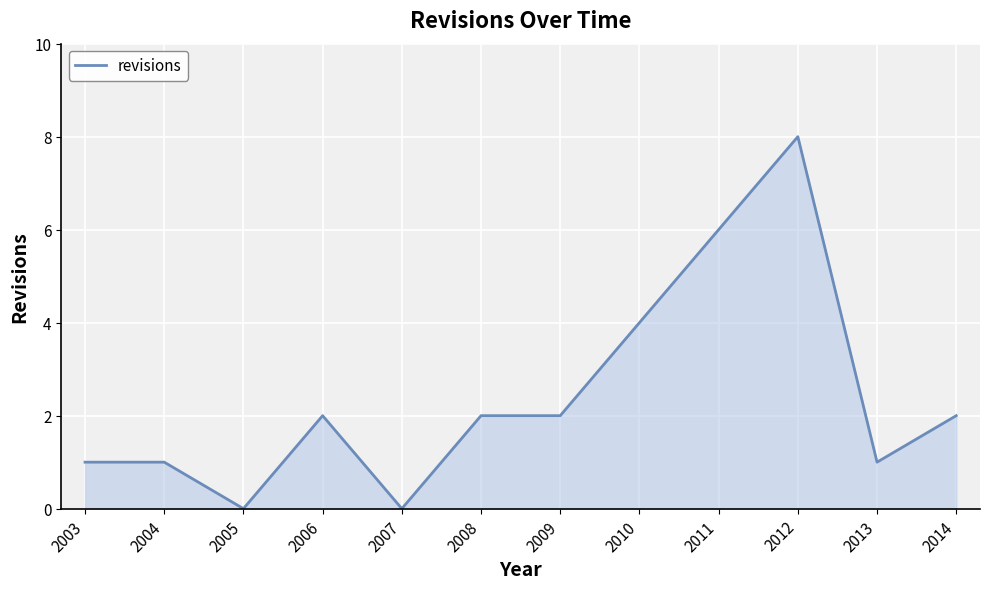

At which category does the chart reach its peak across all series?

2012